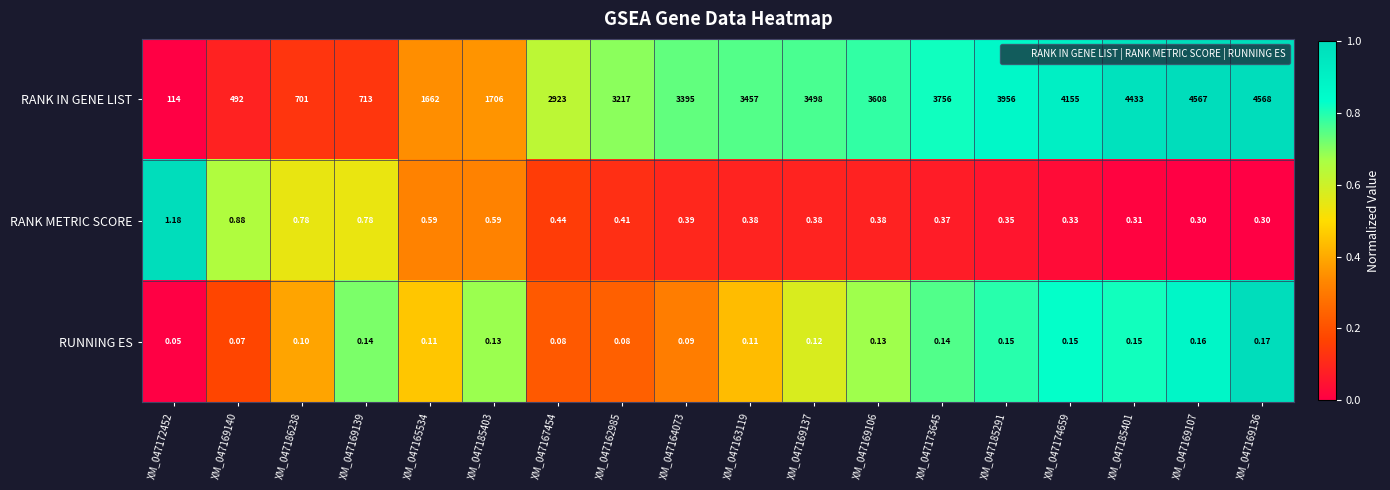

Which series has the widest spread of values?

RANK IN GENE LIST